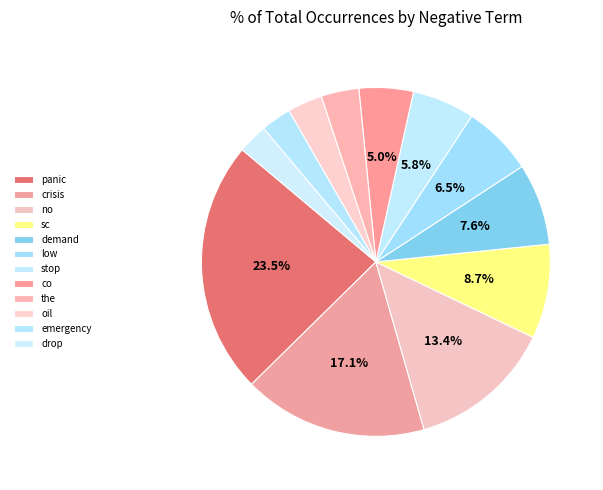

Which slice is the largest?

panic